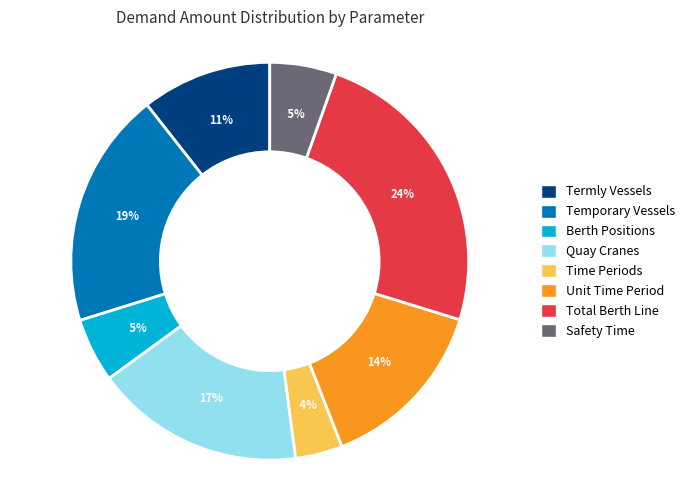

To the nearest percent, what is the difference between the largest and smallest slice percentages?

20%